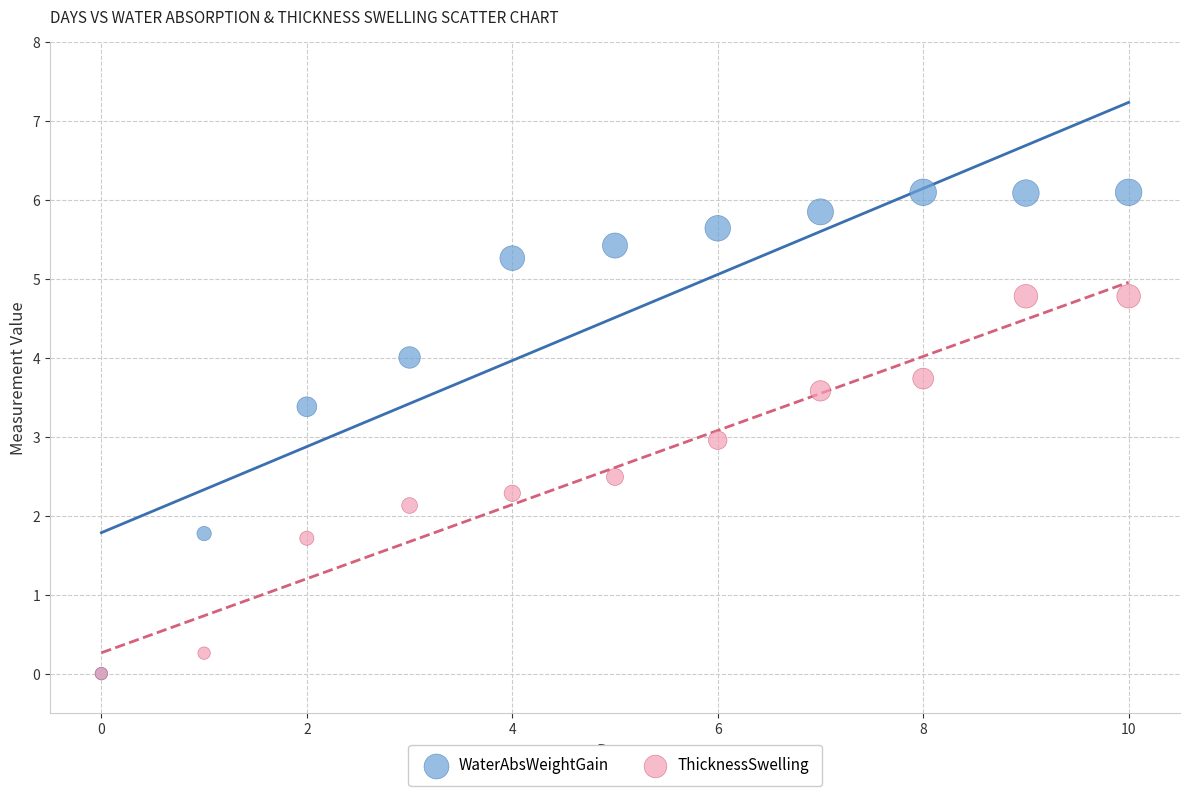

In the ThicknessSwelling series, what Y value is closest to 2?

2.1